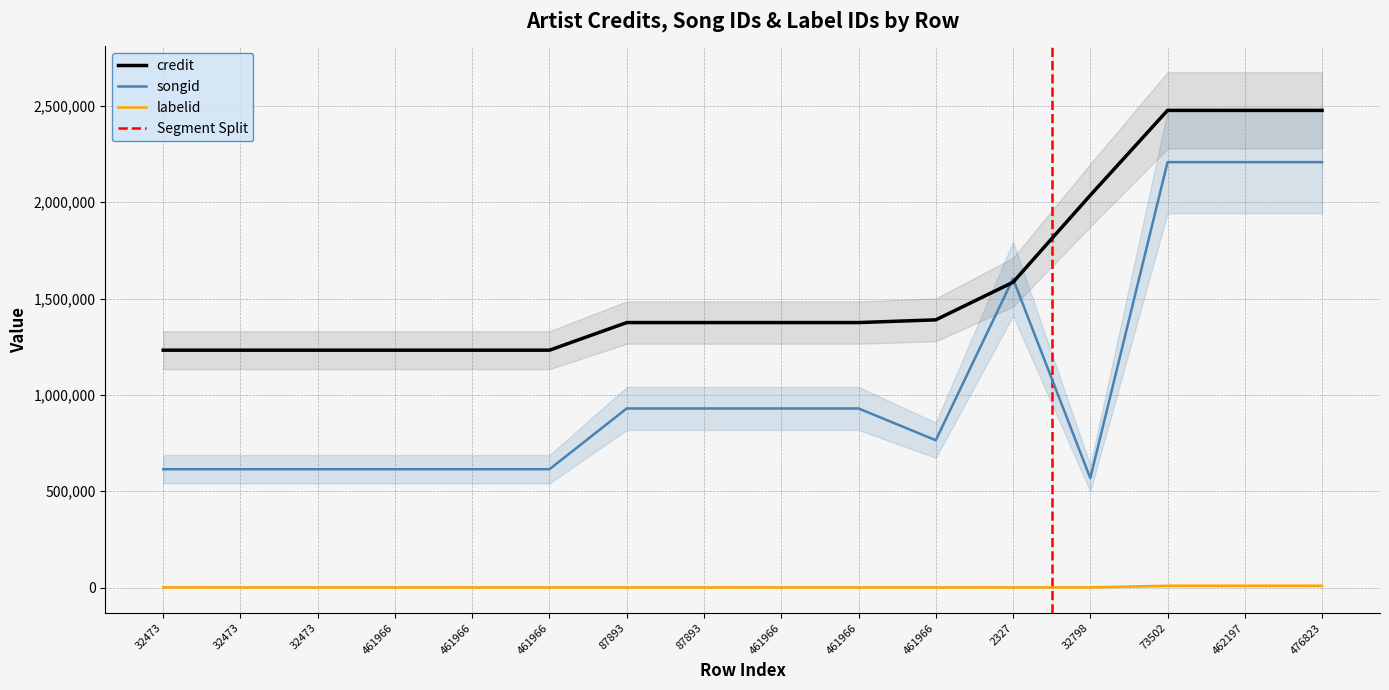

Reading left to right, what are all the values shown in this chart?

credit: 32473=1231939	32473=1231939	32473=1231939	461966=1231939	461966=1231939	461966=1231939	87893=1375169	87893=1375169	461966=1375169	461966=1375169	461966=1389300	2327=1584413	32798=2035776	73502=2476282	462197=2476282	476823=2476282
songid: 32473=614202	32473=614202	32473=614202	461966=614202	461966=614202	461966=614202	87893=929503	87893=929503	461966=929503	461966=929503	461966=764608	2327=1602685	32798=567954	73502=2207739	462197=2207739	476823=2207739
labelid: 32473=1156	32473=1156	32473=1156	461966=1156	461966=1156	461966=1156	87893=1156	87893=1156	461966=1156	461966=1156	461966=1156	2327=1156	32798=1156	73502=9461	462197=9461	476823=9461